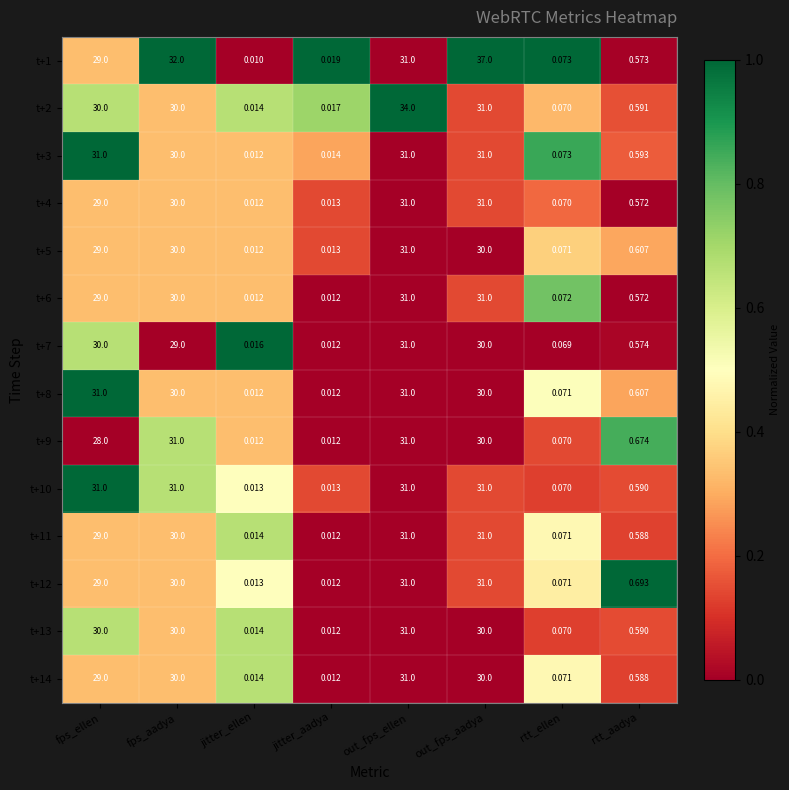

At which category does the chart reach its minimum across all series?

jitter_ellen